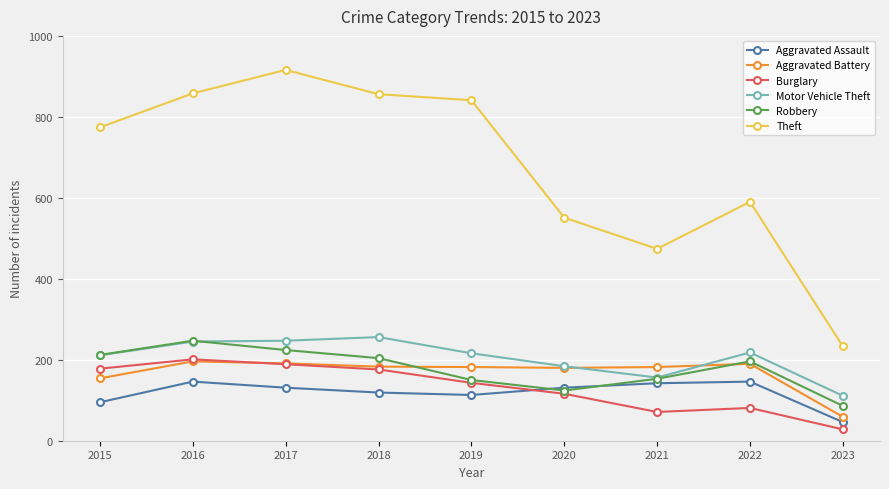

What is the sum of all Theft values?

6093